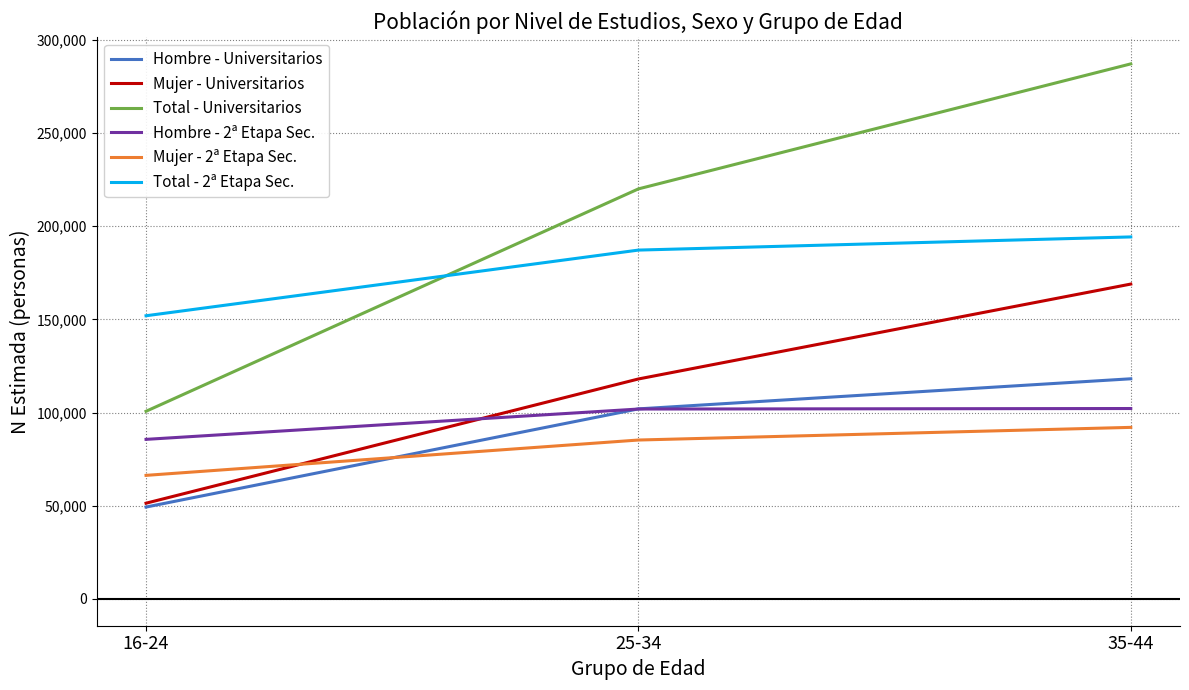

At 35-44, list the series in order from smallest to largest.

Mujer - 2ª Etapa Sec., Hombre - 2ª Etapa Sec., Hombre - Universitarios, Mujer - Universitarios, Total - 2ª Etapa Sec., Total - Universitarios